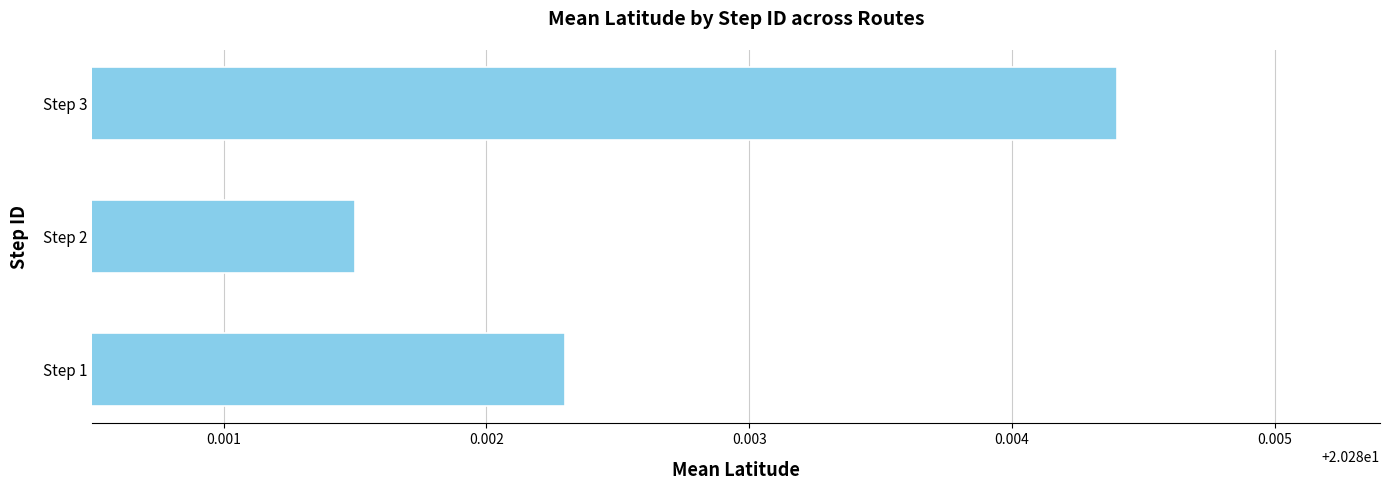

At which category does the chart reach its minimum across all series?

Step 2